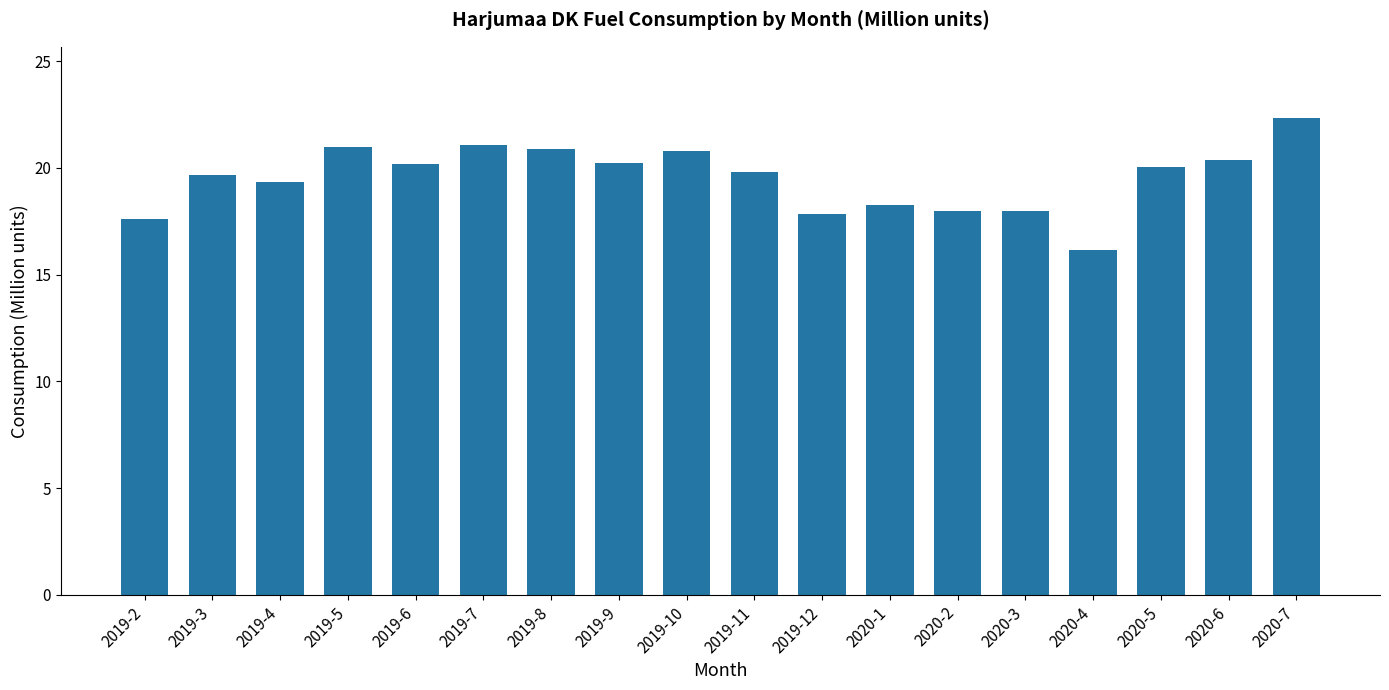

Approximately how many times larger is the value at 2019-7 compared to 2019-9?

1.0